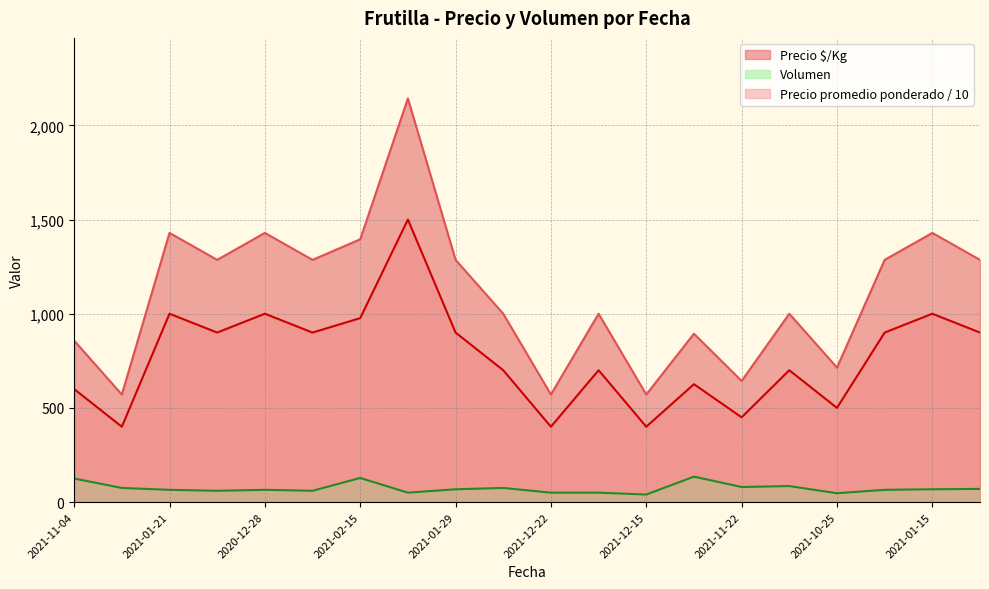

Which series has the largest total across all categories?

Precio $/Kg